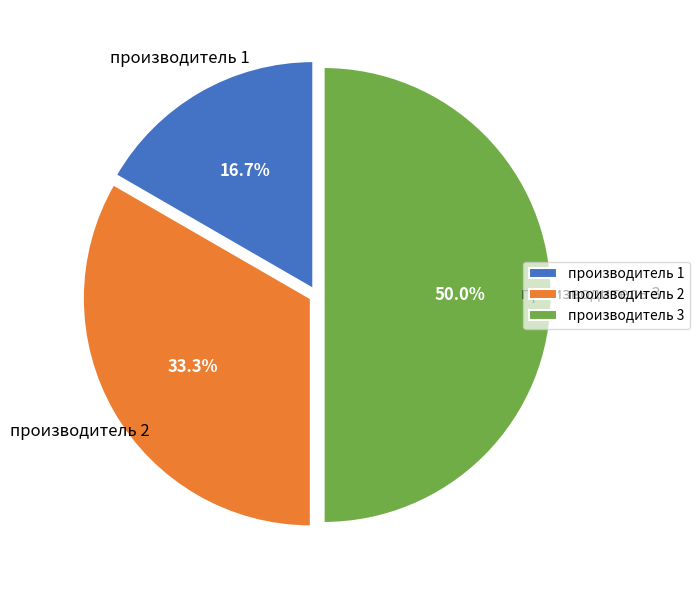

How many segments does this pie chart have?

3